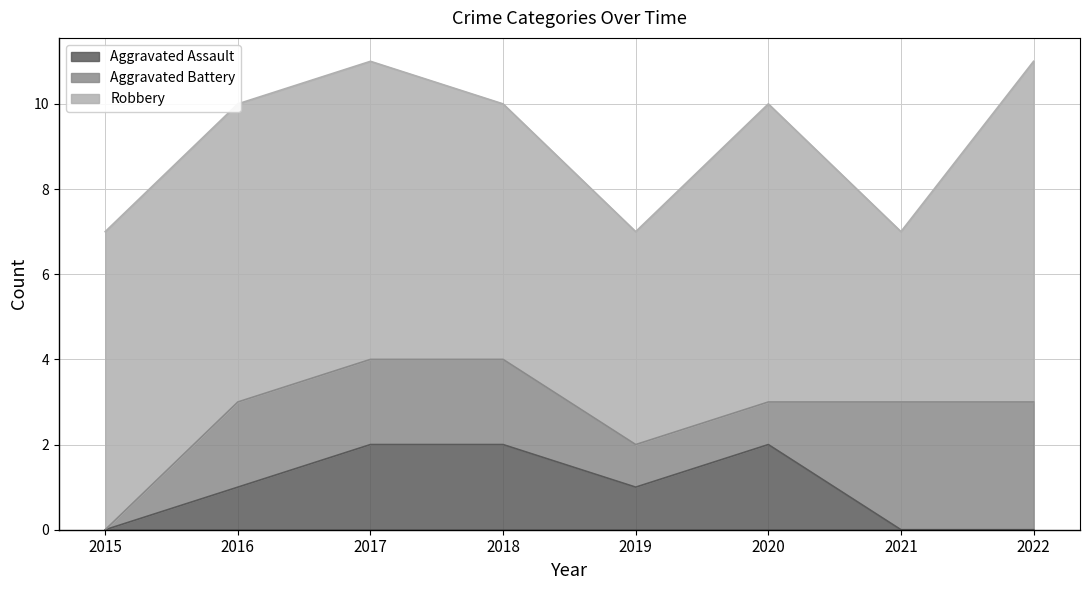

What is the difference between the second highest and minimum values in the Aggravated Battery series?

3